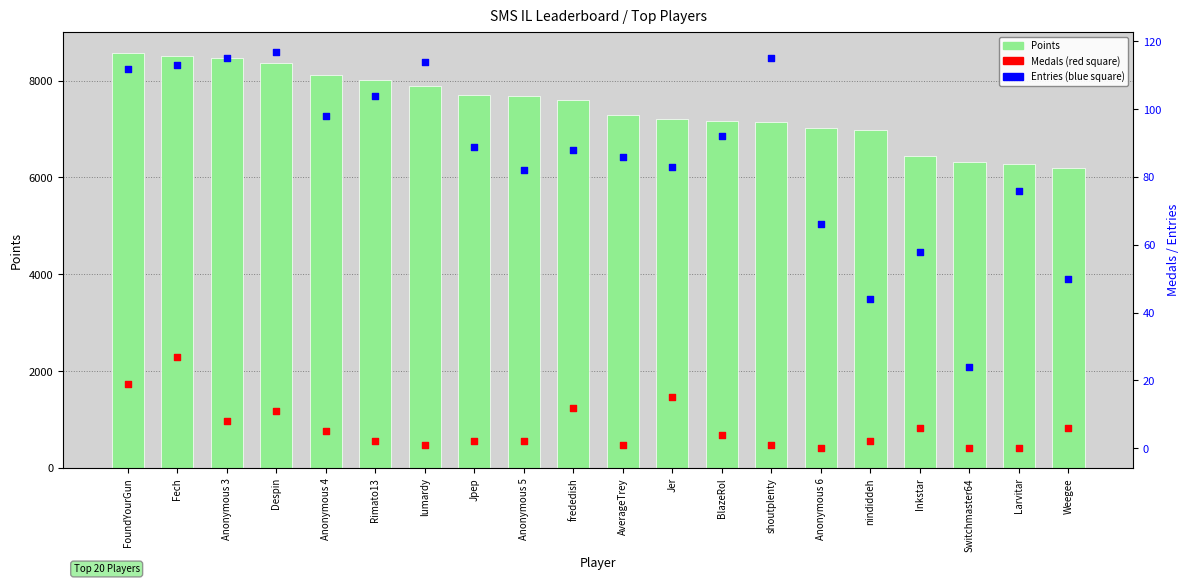

Which series has the largest Y range (max minus min)?

Points